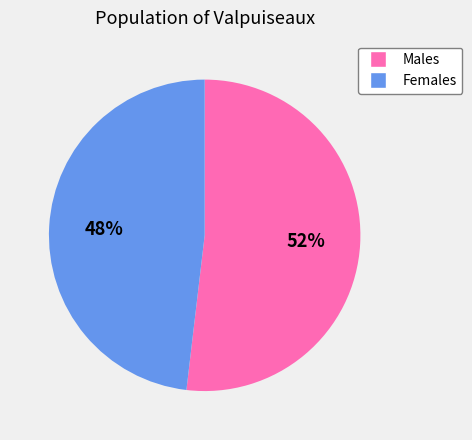

To the nearest percent, what is the average slice percentage?

50%